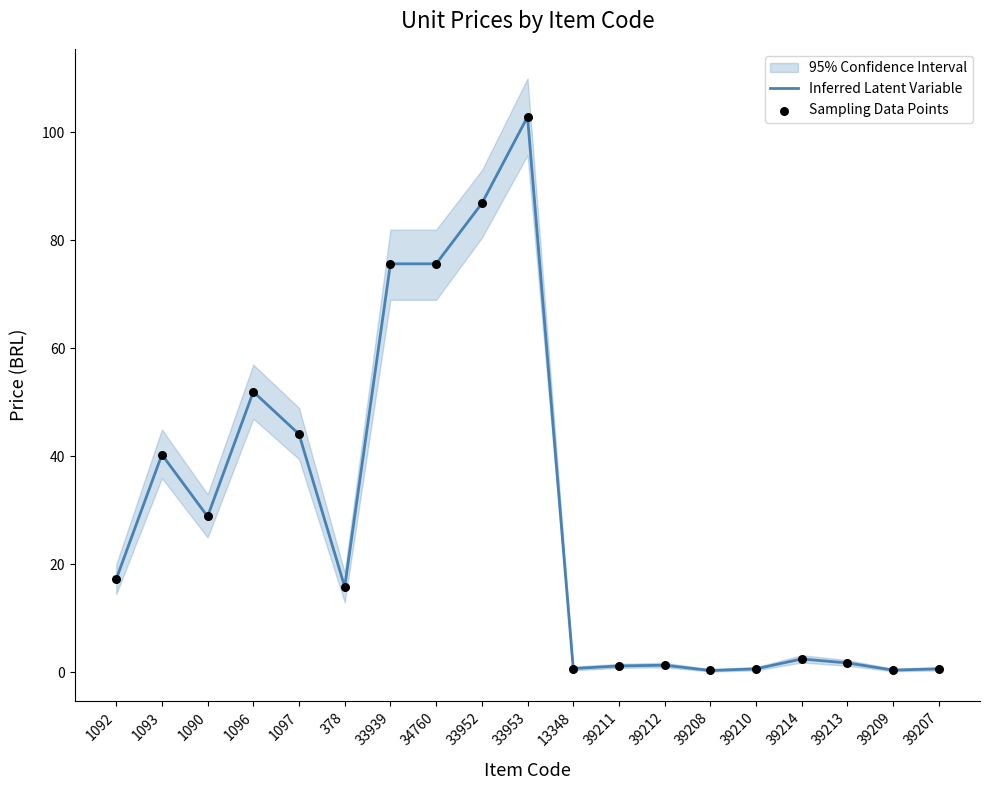

At how many categories does at least one series exceed 34?

7